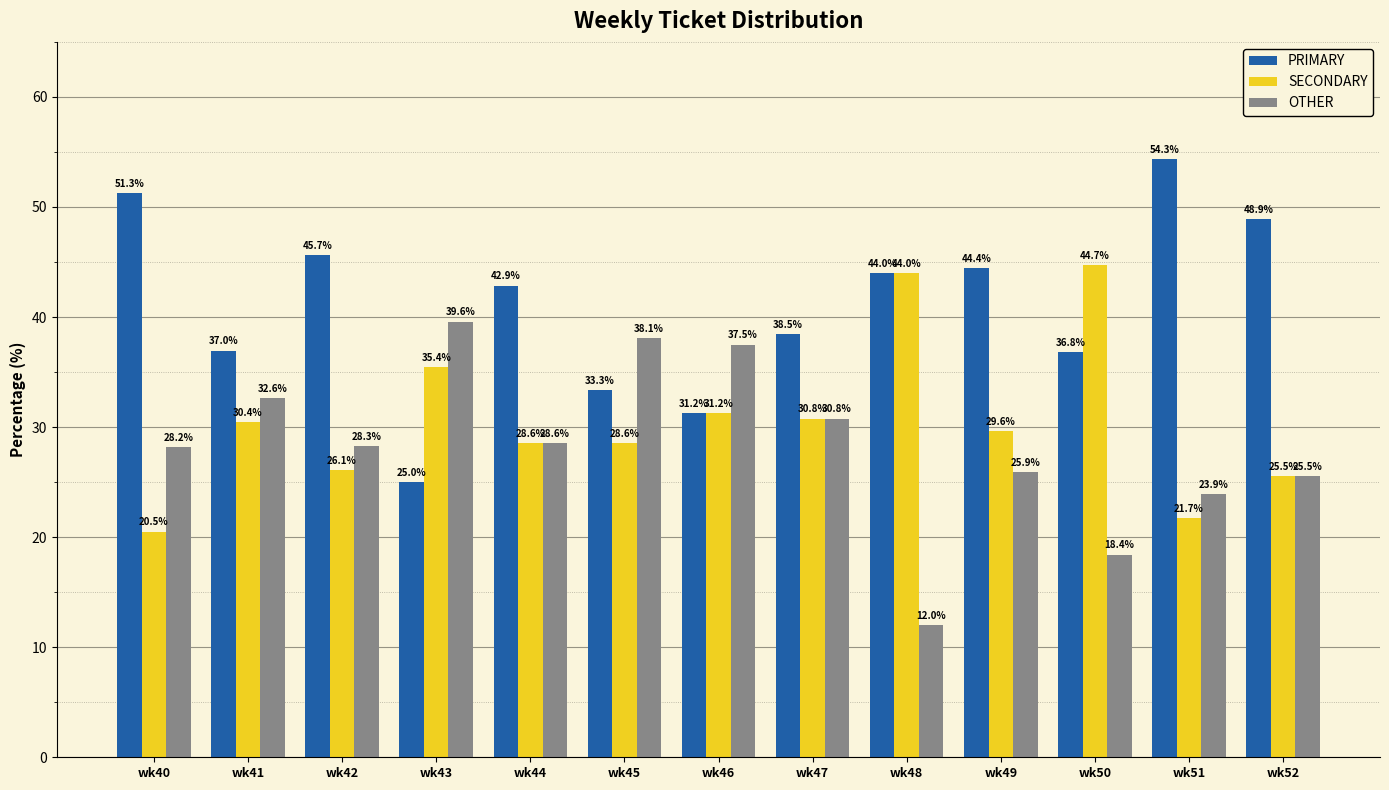

At which label does OTHER reach its peak?

wk43